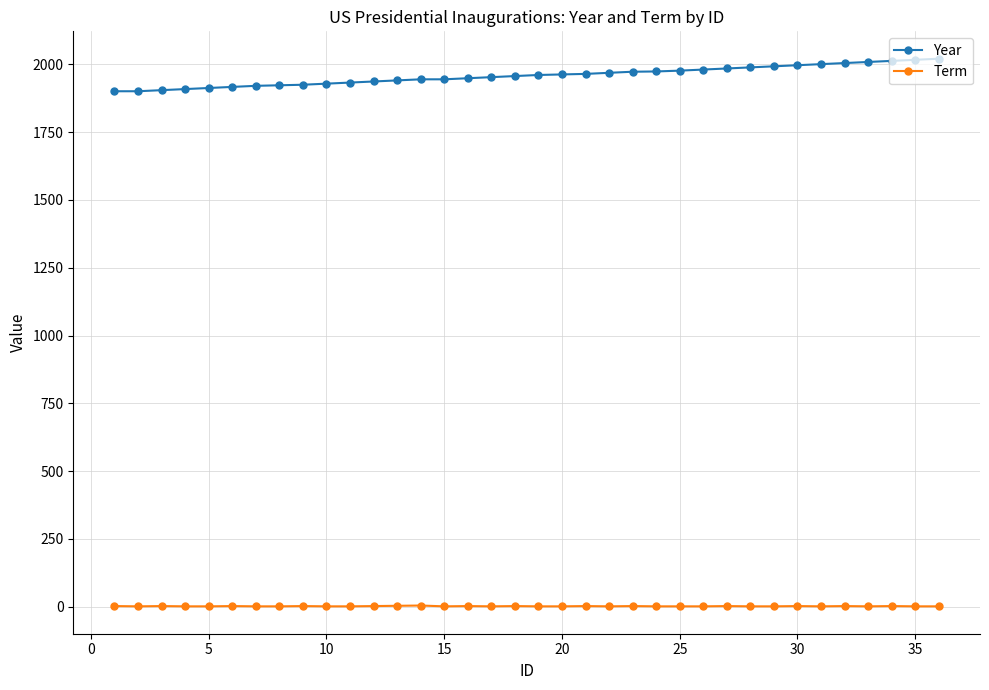

At how many categories does at least one series exceed 1571?

36